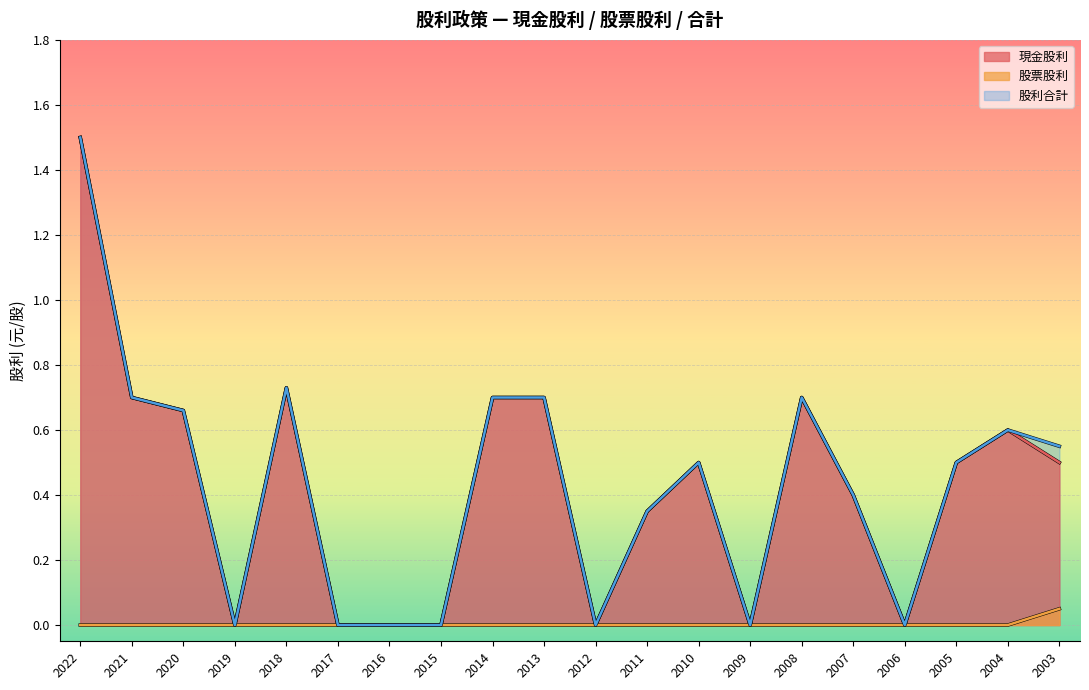

What is the average value of the 股利合計 series?

0.4